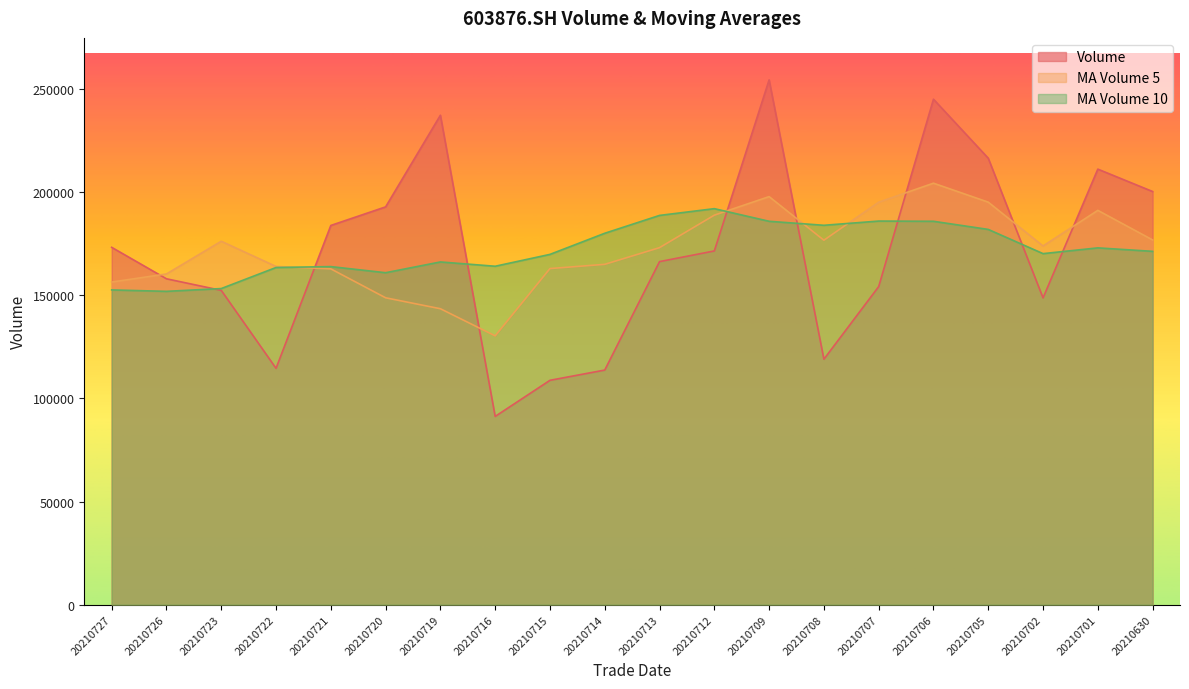

True or false: ma_v_10 has a value of 284416.7 at 20210705.

False